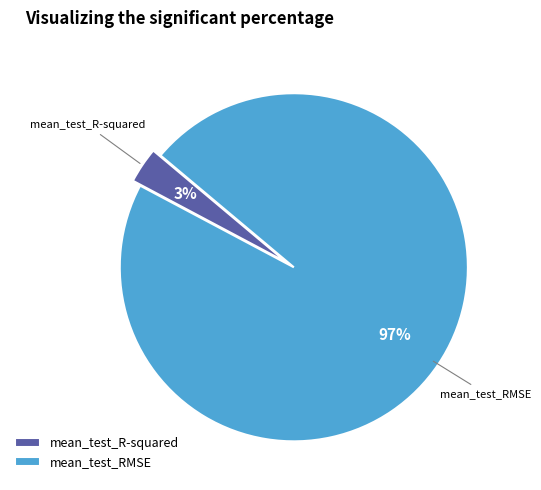

Which has a higher value, mean_test_RMSE or mean_test_R-squared?

mean_test_RMSE